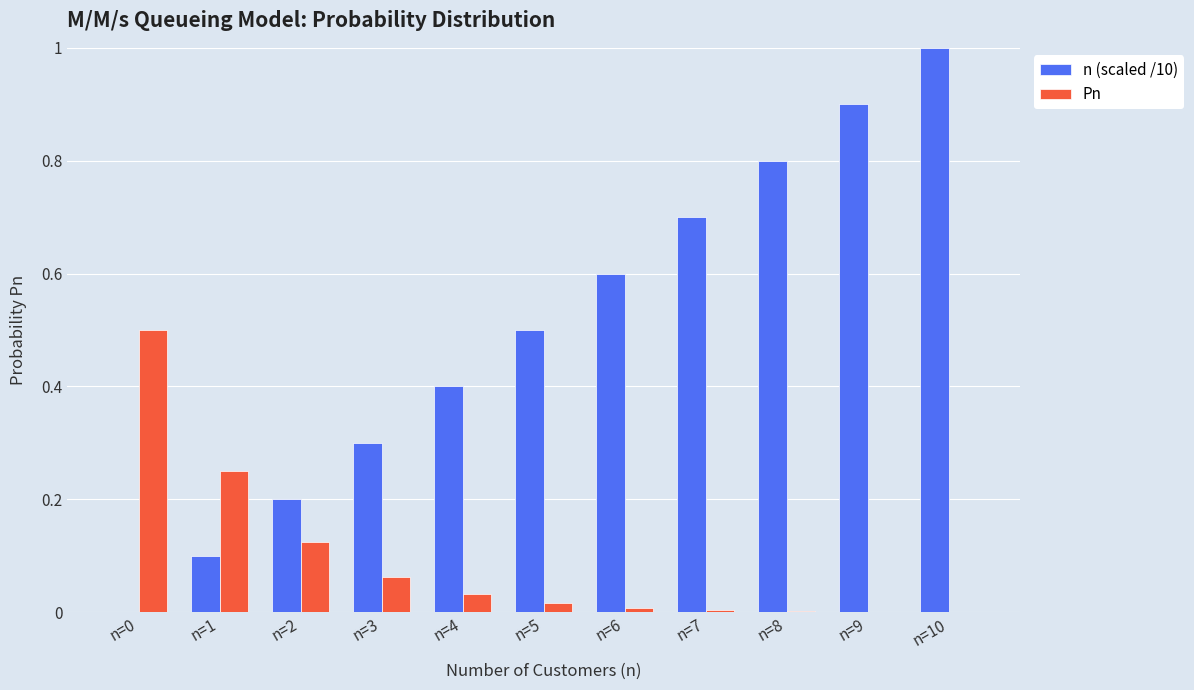

At which category is the sum across all series the highest?

n=10